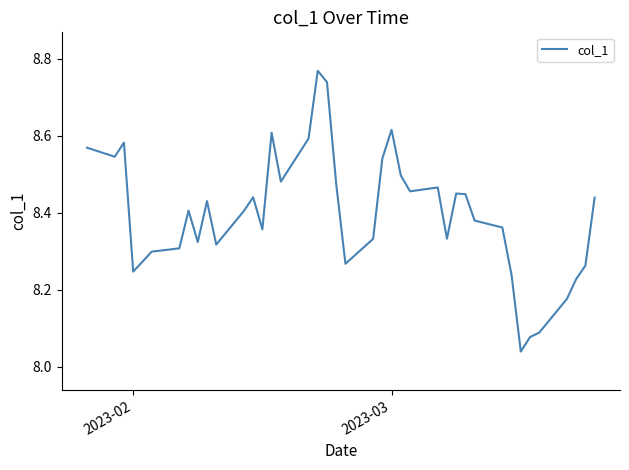

How many lines are shown in the chart?

1